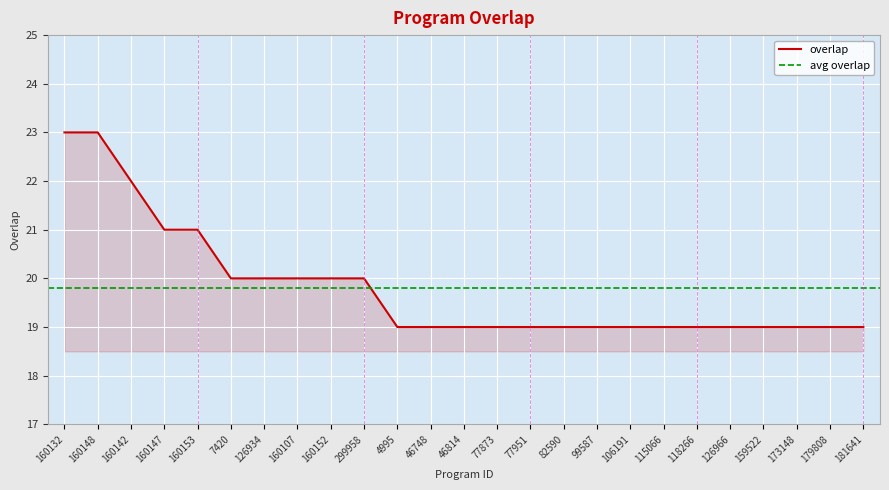

The chart shows a value of 8 at 181641. True or false?

False